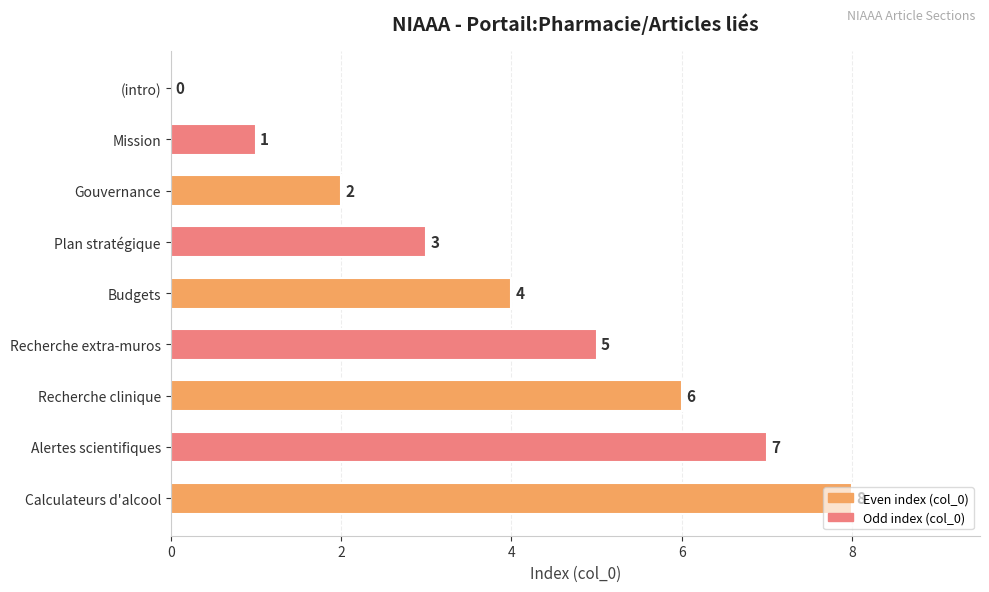

The value at Alertes scientifiques is 11. True or false?

False